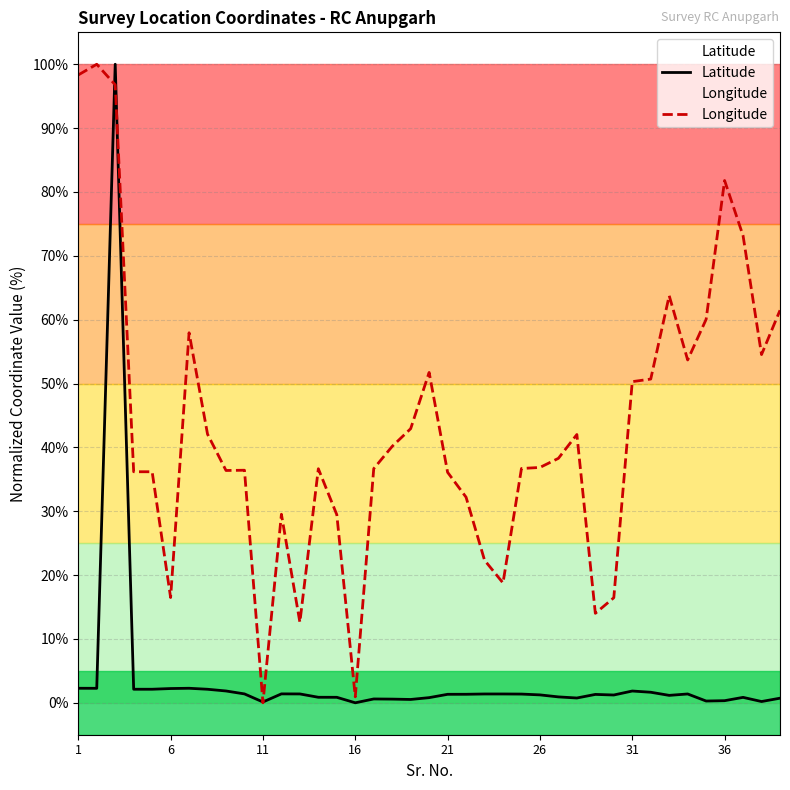

What is the greatest value displayed?

100.0